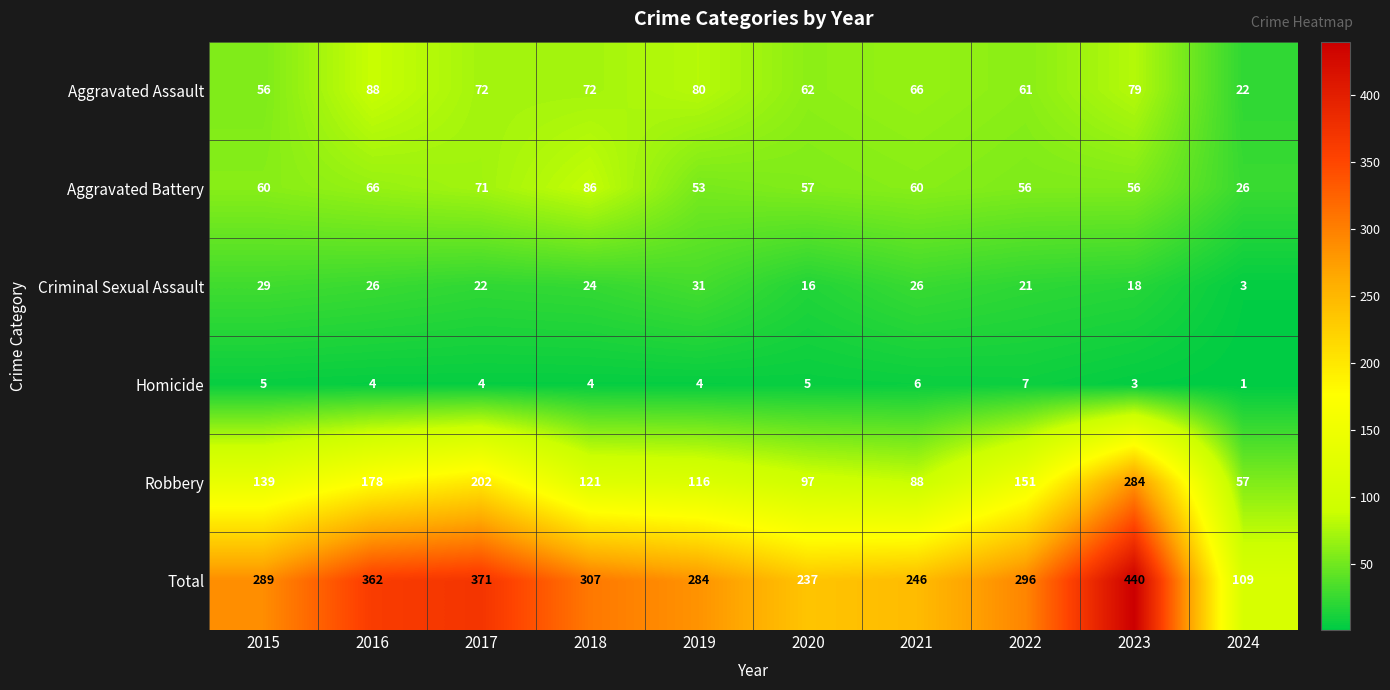

What is the difference between the maximum and minimum values in the Criminal Sexual Assault series?

28